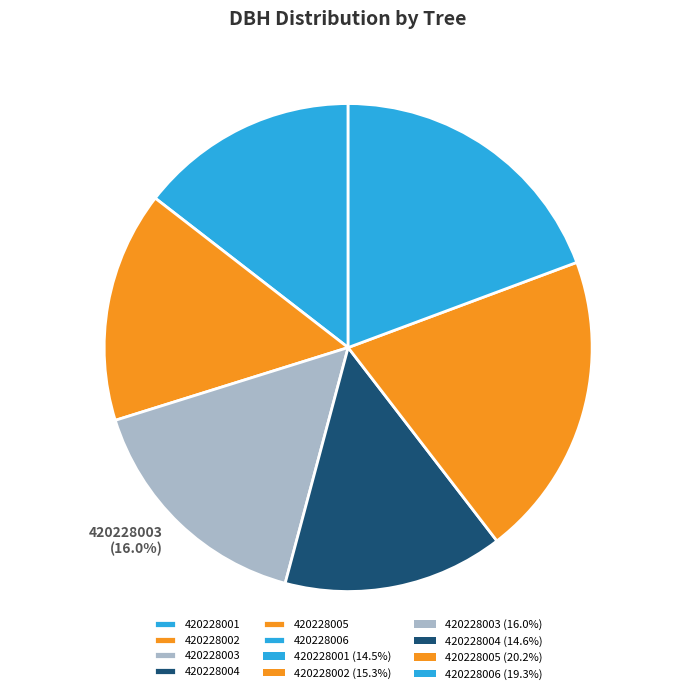

Is it true that 420228003 is 16% of the pie?

True